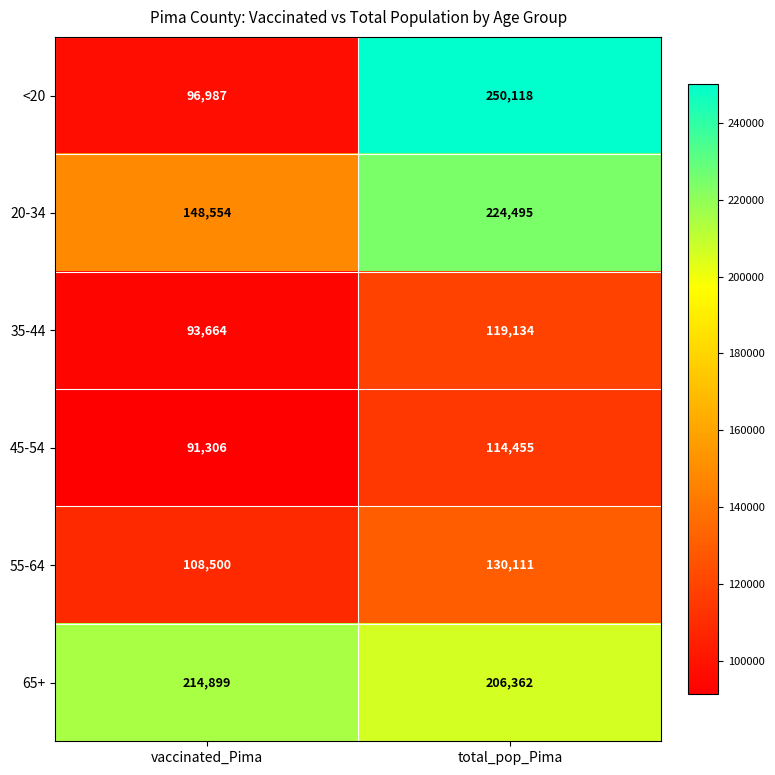

At which label does 55-64 reach its peak?

total_pop_Pima